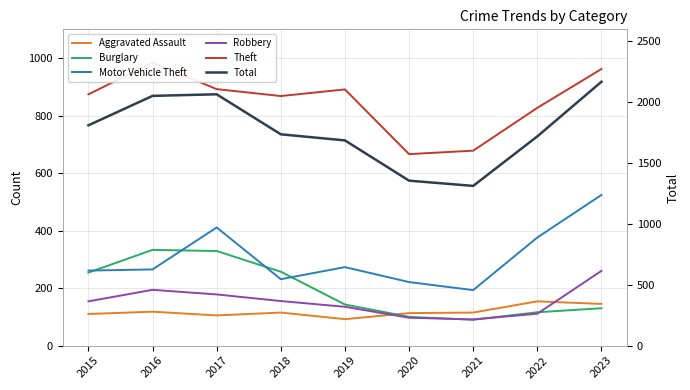

What is the maximum value shown in the chart?

2169